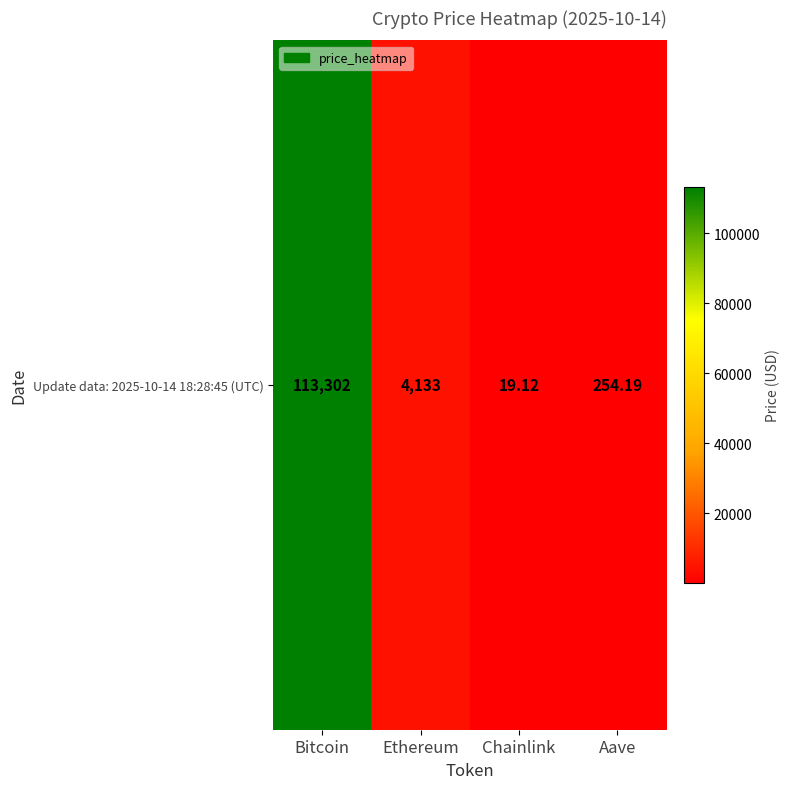

How many values exceed 4132?

2